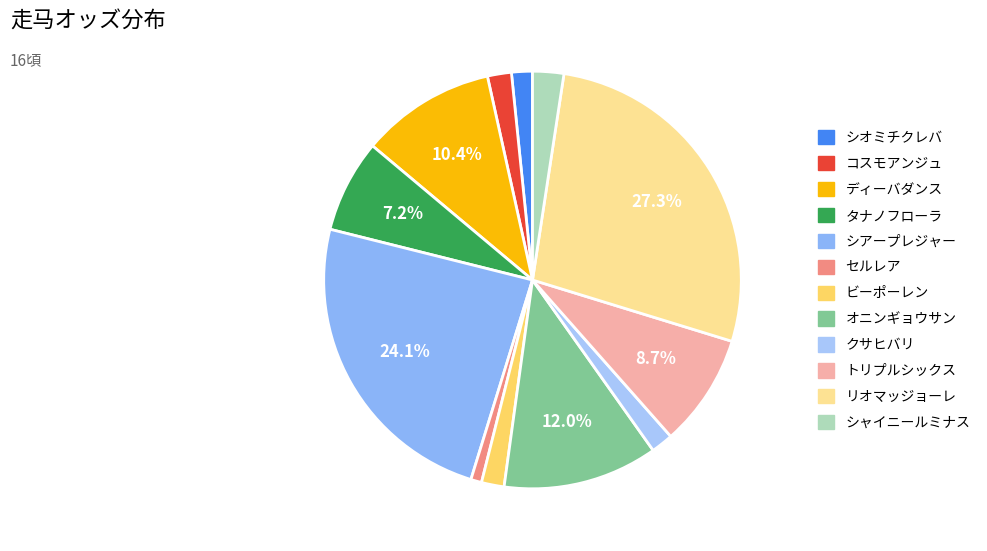

Which category has the biggest portion of the pie?

リオマッジョーレ